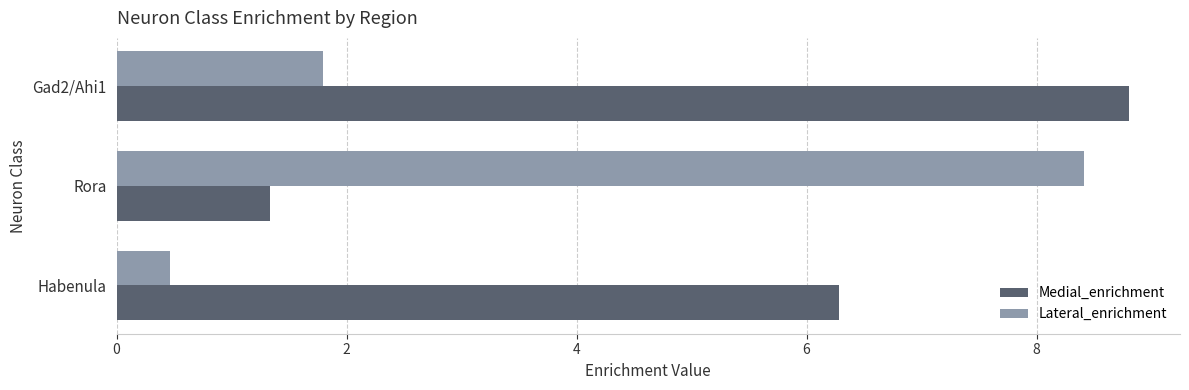

What are all the series names shown in the legend?

Medial_enrichment, Lateral_enrichment